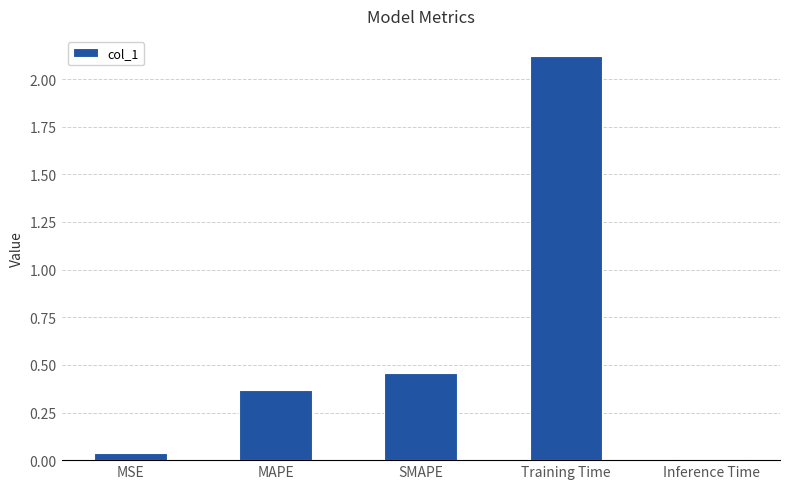

What is the change in value from MSE to MAPE?

+0.3